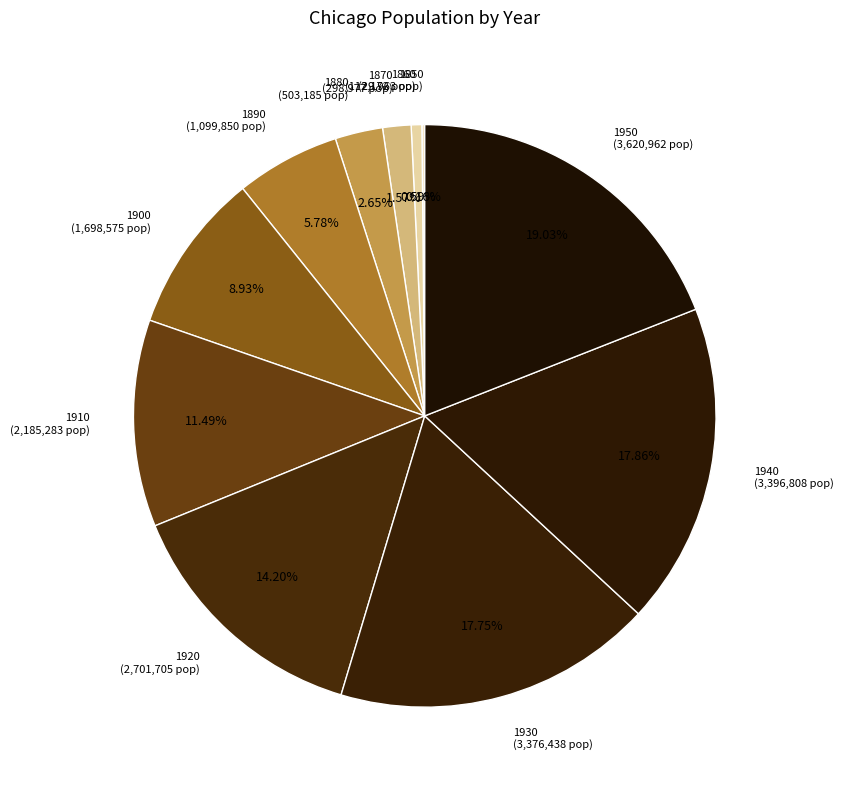

To the nearest percent, what portion does 1890 represent?

6%